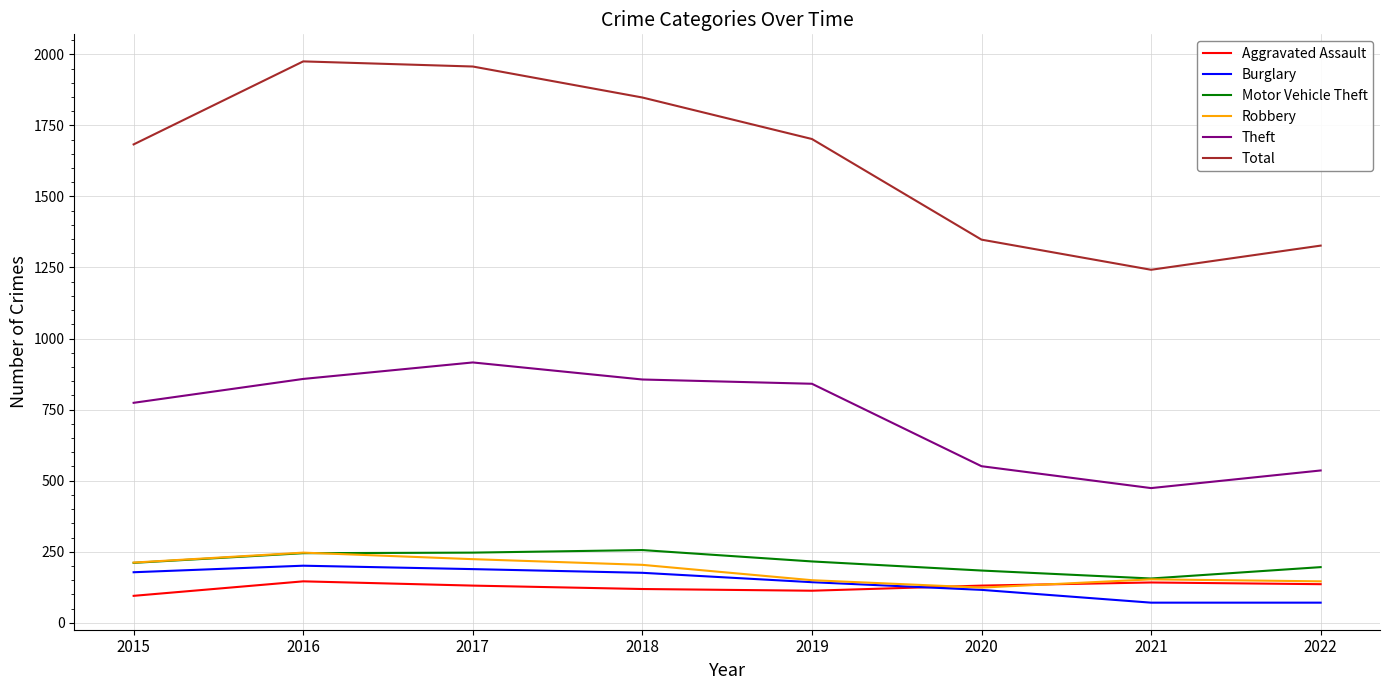

Is the value of Burglary at 2022 greater than the value of Motor Vehicle Theft at 2022?

No